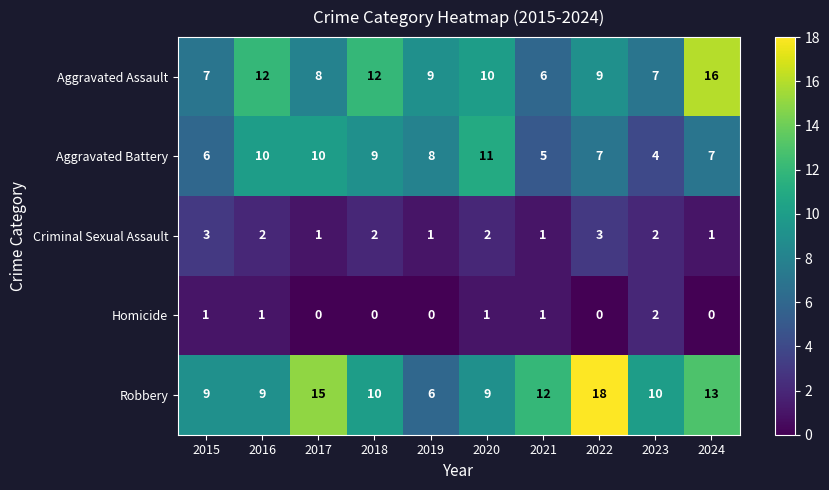

List the series in order of their peak value, highest first.

Robbery, Aggravated Assault, Aggravated Battery, Criminal Sexual Assault, Homicide